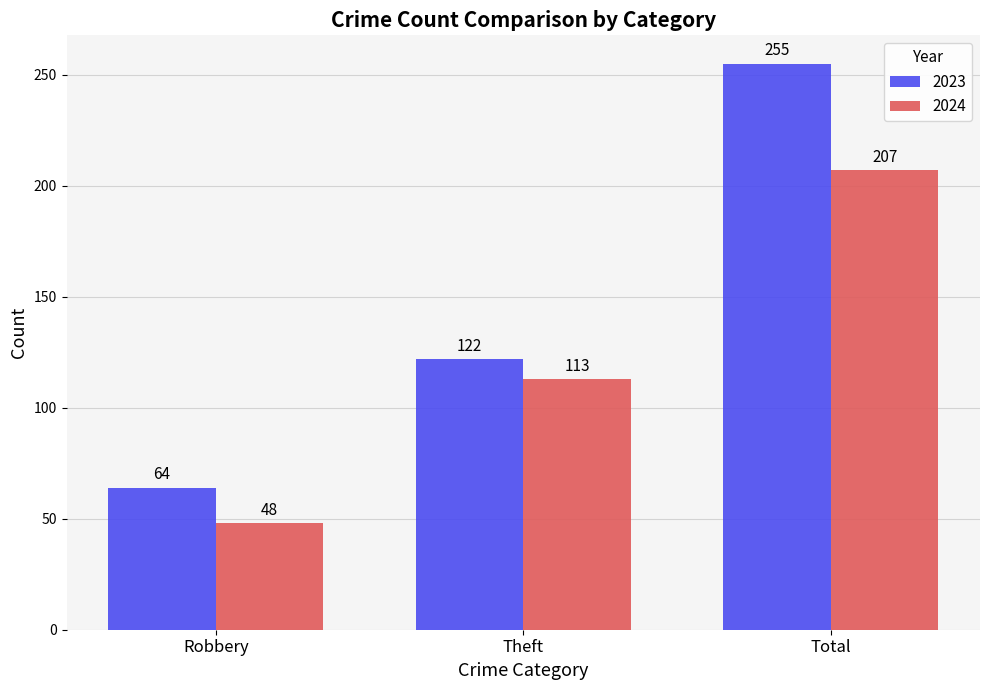

What is the greatest value displayed?

255